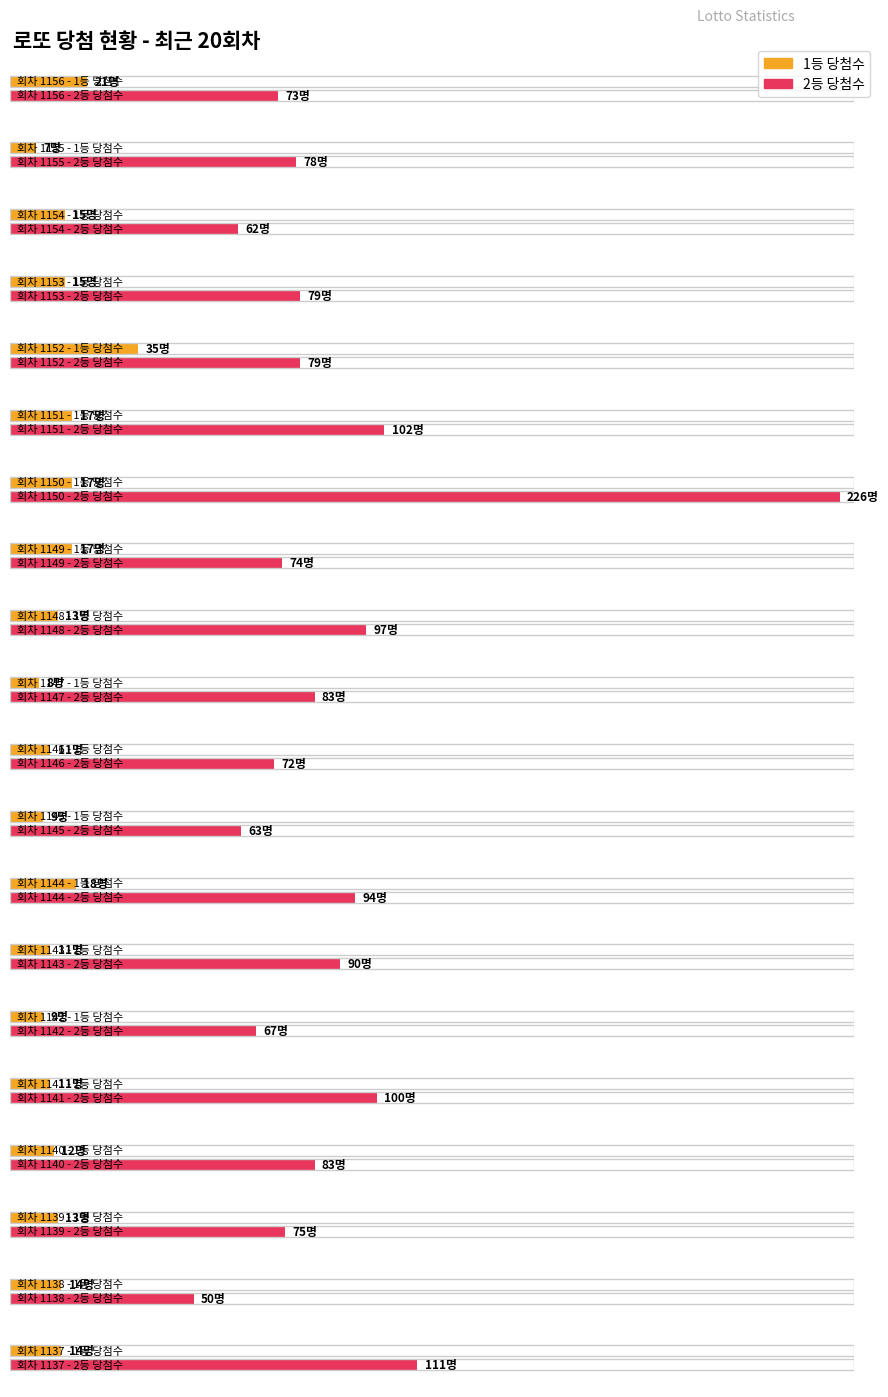

Reading right to left, list all the values displayed in this chart.

1등 당첨수: 1137=14	1138=14	1139=13	1140=12	1141=11	1142=9	1143=11	1144=18	1145=9	1146=11	1147=8	1148=13	1149=17	1150=17	1151=17	1152=35	1153=15	1154=15	1155=7	1156=21
2등 당첨수: 1137=111	1138=50	1139=75	1140=83	1141=100	1142=67	1143=90	1144=94	1145=63	1146=72	1147=83	1148=97	1149=74	1150=226	1151=102	1152=79	1153=79	1154=62	1155=78	1156=73